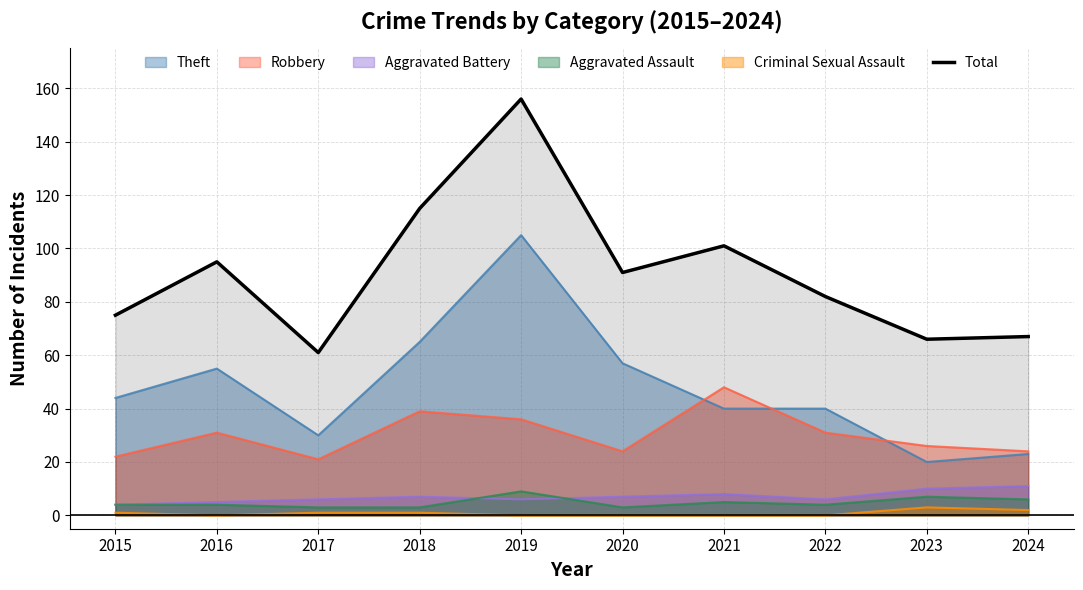

What is the maximum value shown in the chart?

156